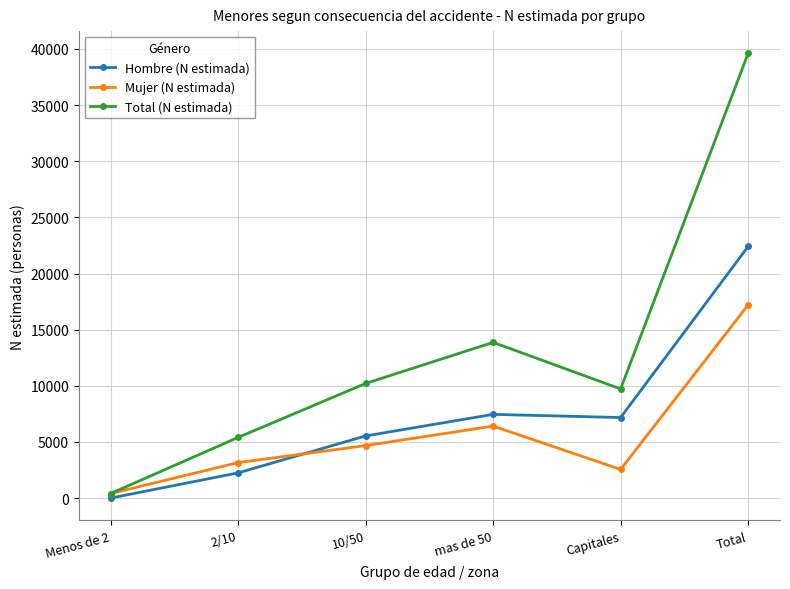

At 2/10, list the series in order from largest to smallest.

Total (N estimada), Mujer (N estimada), Hombre (N estimada)